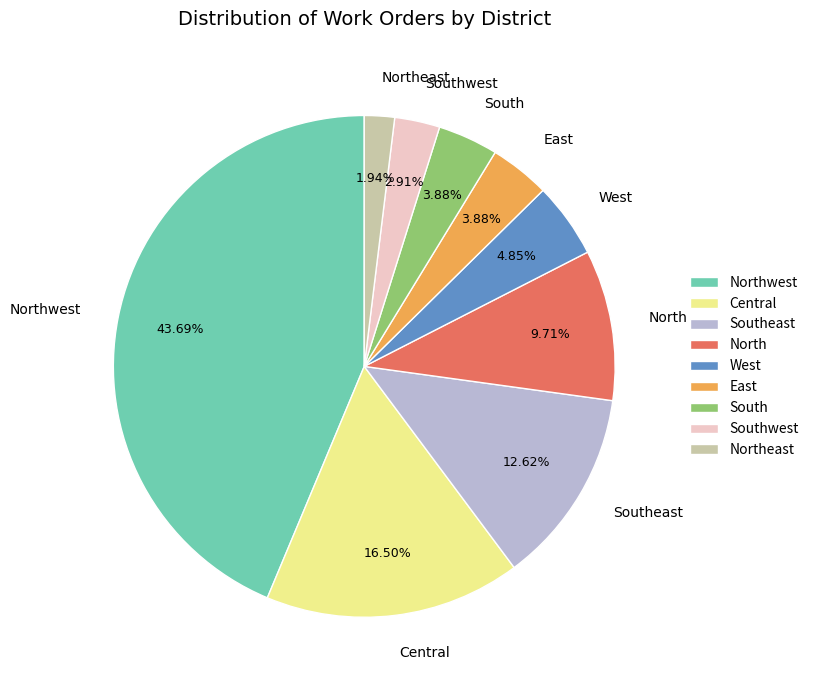

How many slices are in this pie chart?

9